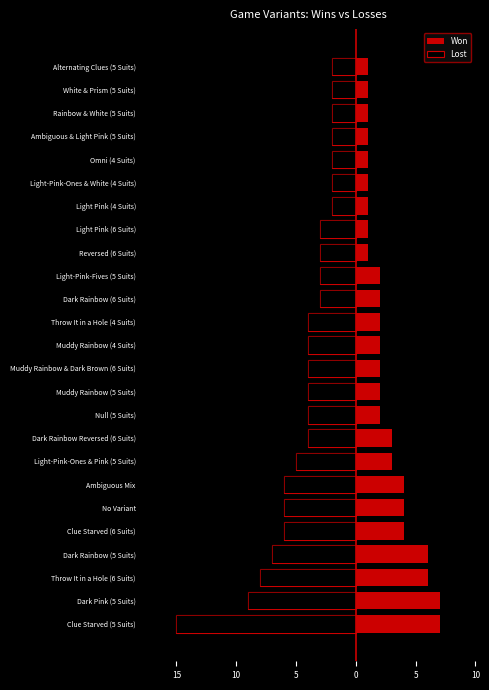

List the series in order of their peak value, lowest first.

Lost, Won